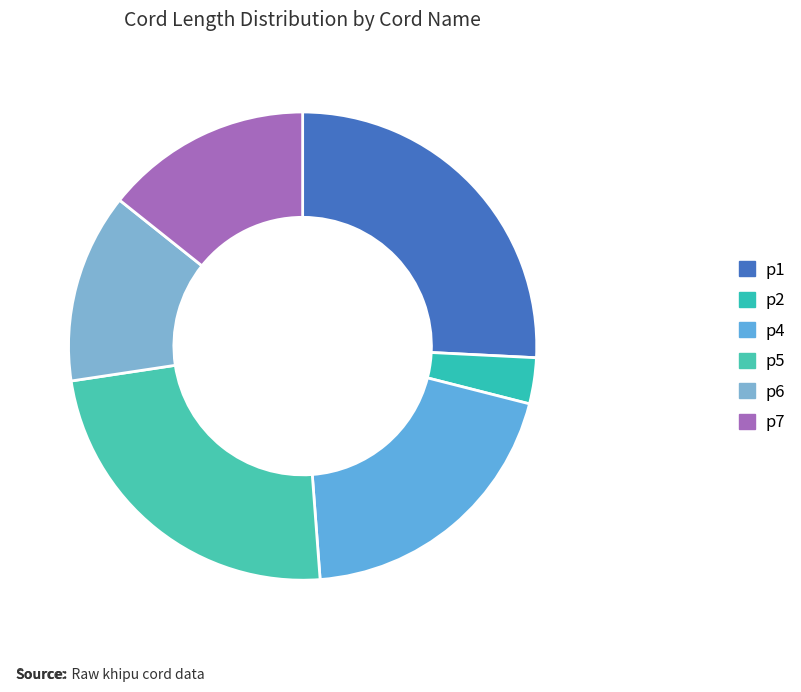

Approximately how many times larger is the value at p5 compared to p7?

1.7